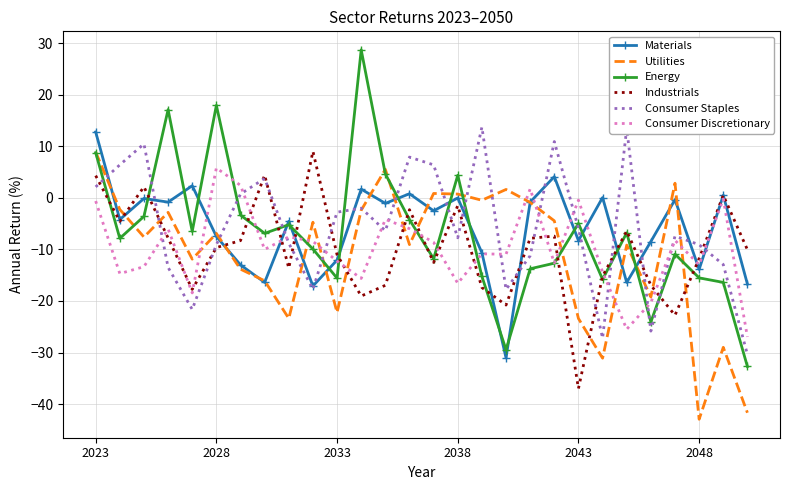

Which series has the widest spread of values?

Energy